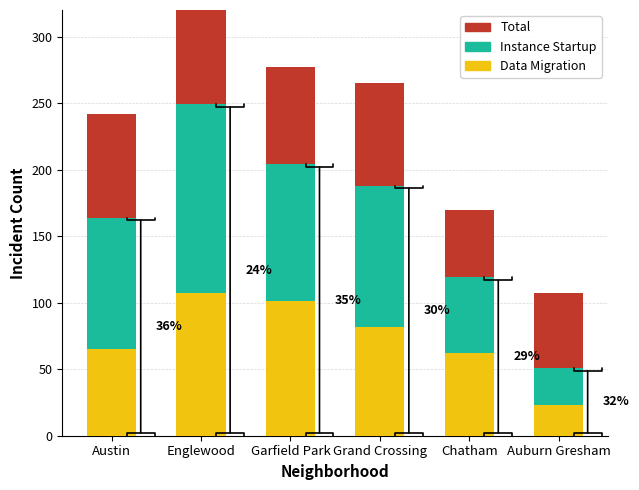

What is the value of the Instance Startup bar at the 1st from the left?

99